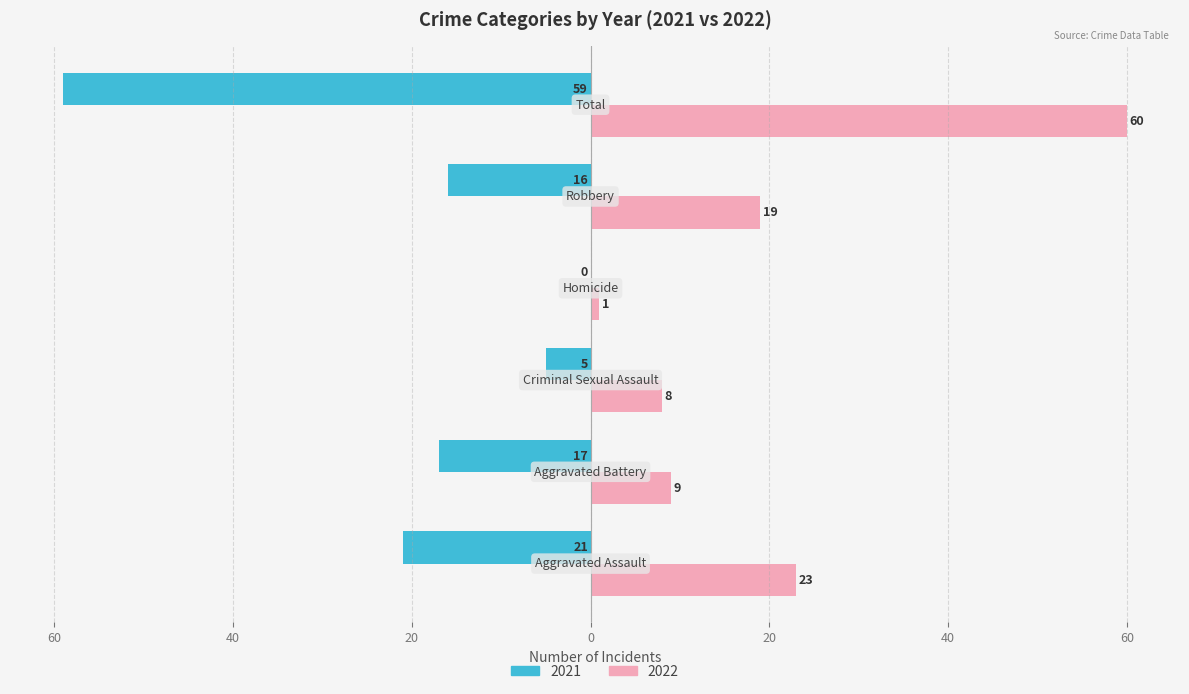

What are all the series names shown in the legend?

2021, 2022